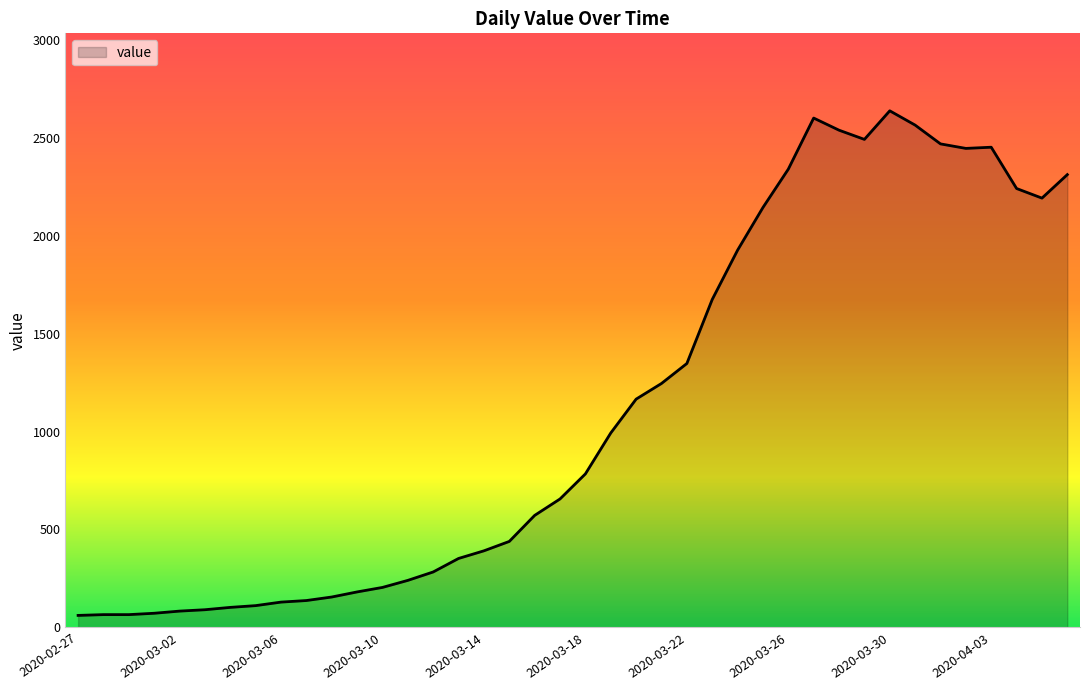

What is the difference between the maximum and minimum values?

2578